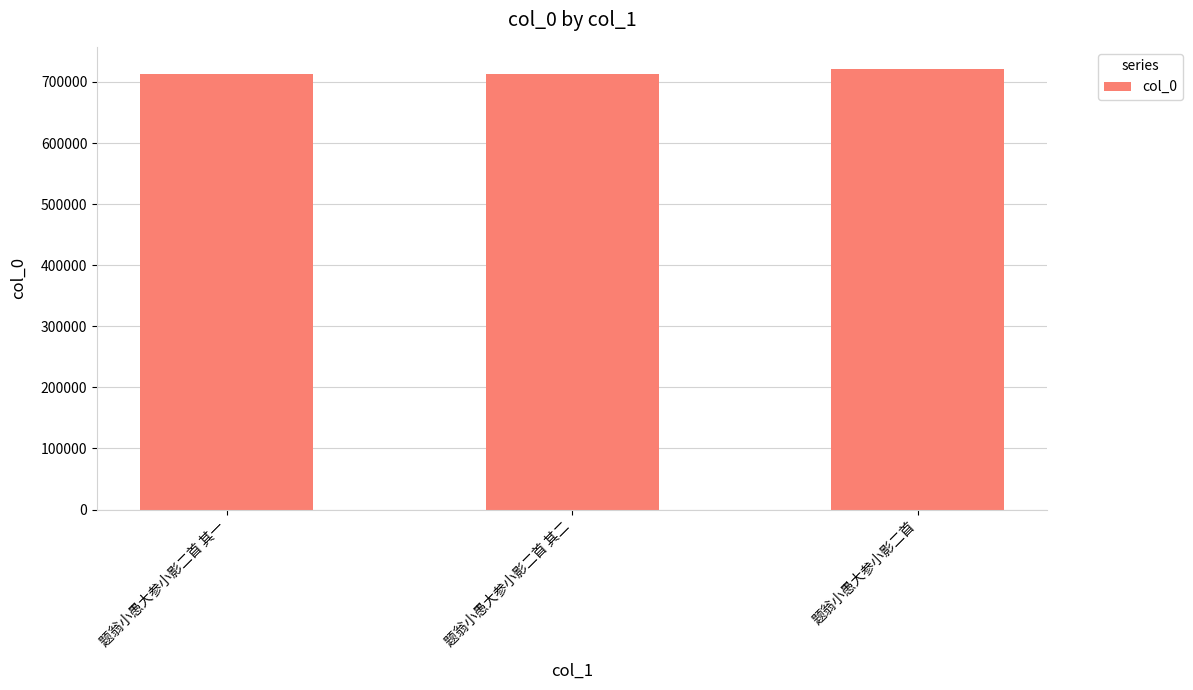

At which category does the chart reach its peak across all series?

题翁小愚大参小影二首